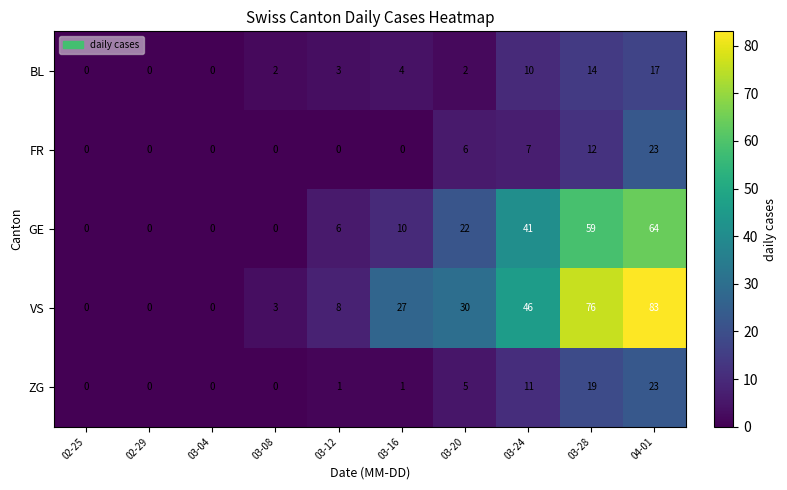

Which series has the largest range (max minus min)?

VS